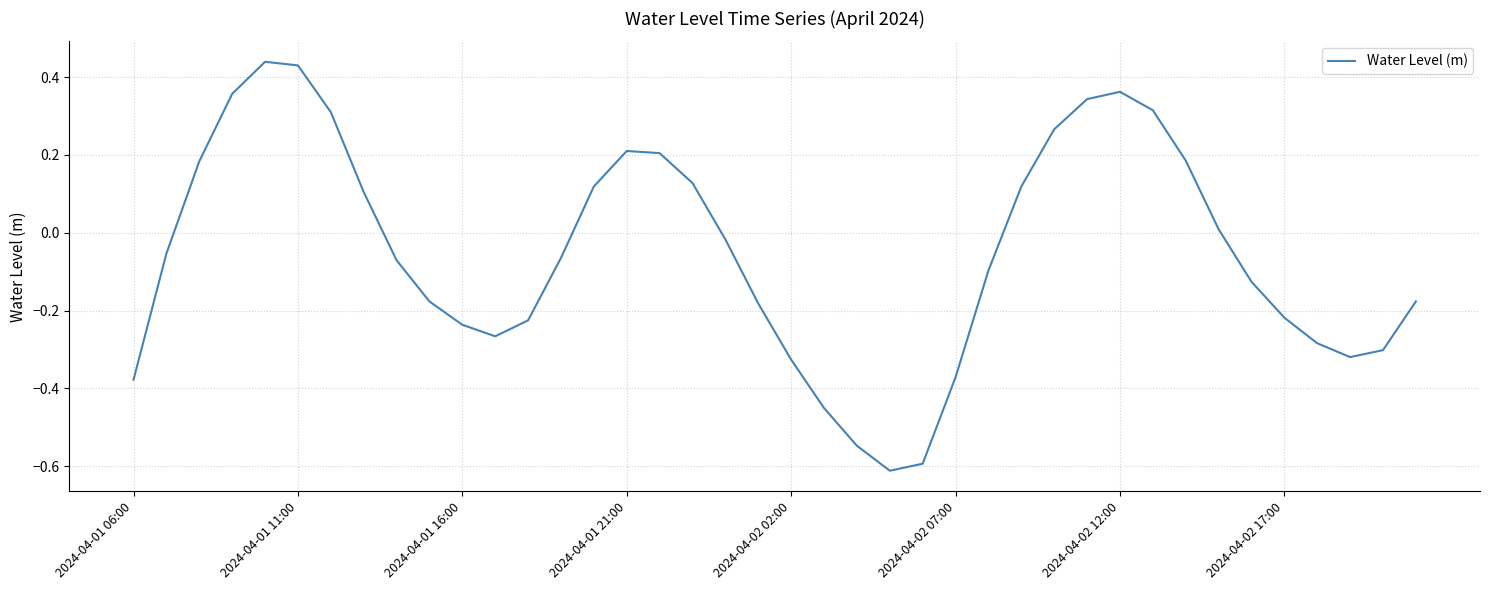

How many lines are shown in the chart?

1